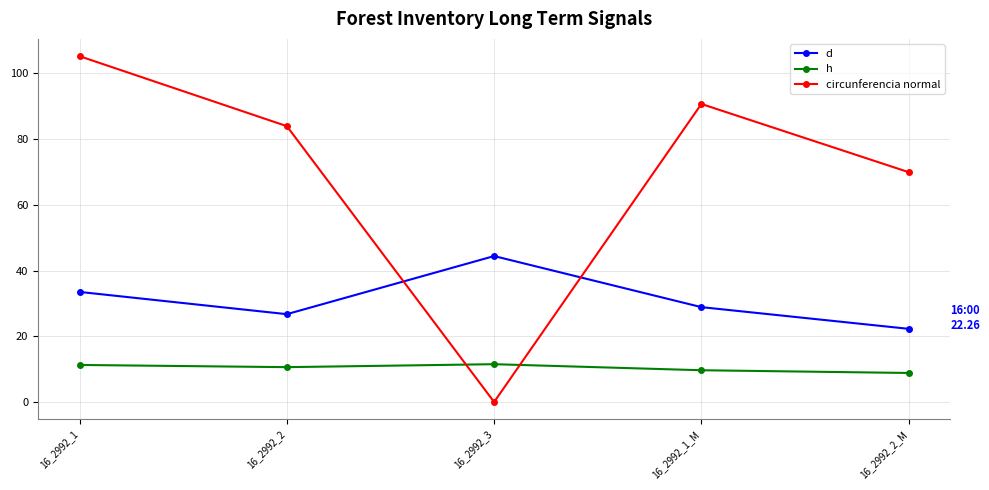

What is the label of the 3rd point from the left?

16_2992_3